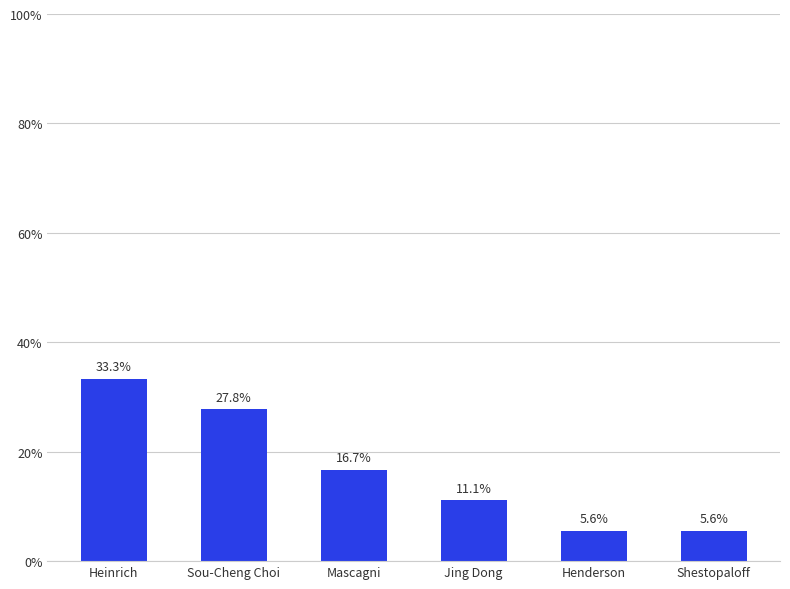

What is the label of the 4th bar from the right?

Mascagni